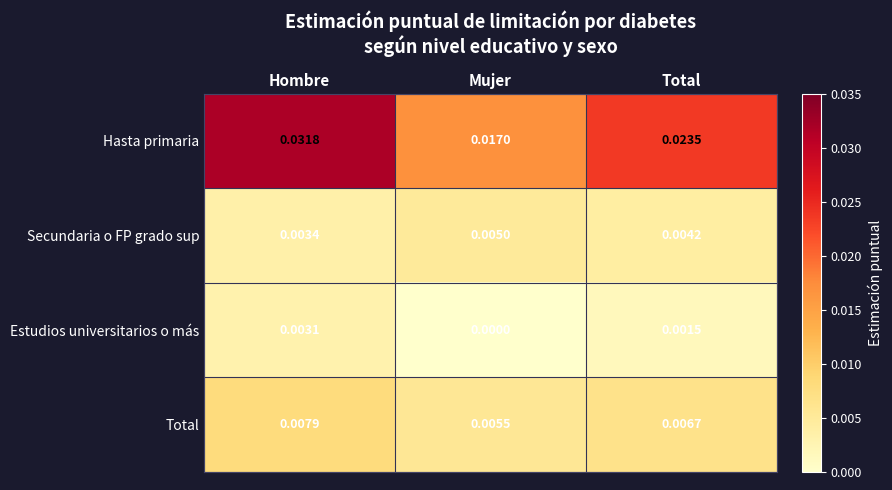

Between Mujer and Total, which series saw the biggest shift?

Hasta primaria